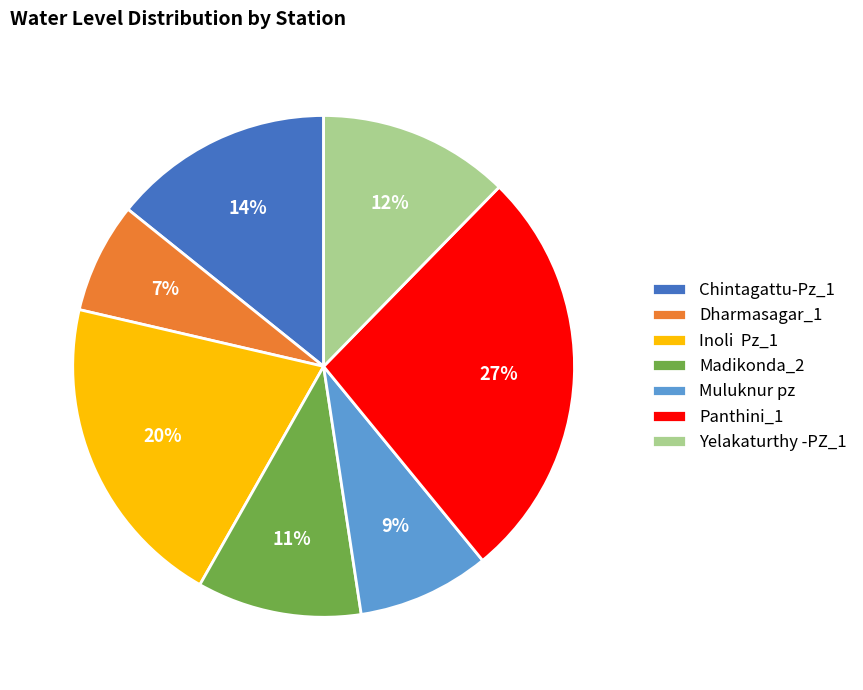

Rank the categories by value from lowest to highest.

Dharmasagar_1, Muluknur pz, Madikonda_2, Yelakaturthy -PZ_1, Chintagattu-Pz_1, Inoli Pz_1, Panthini_1